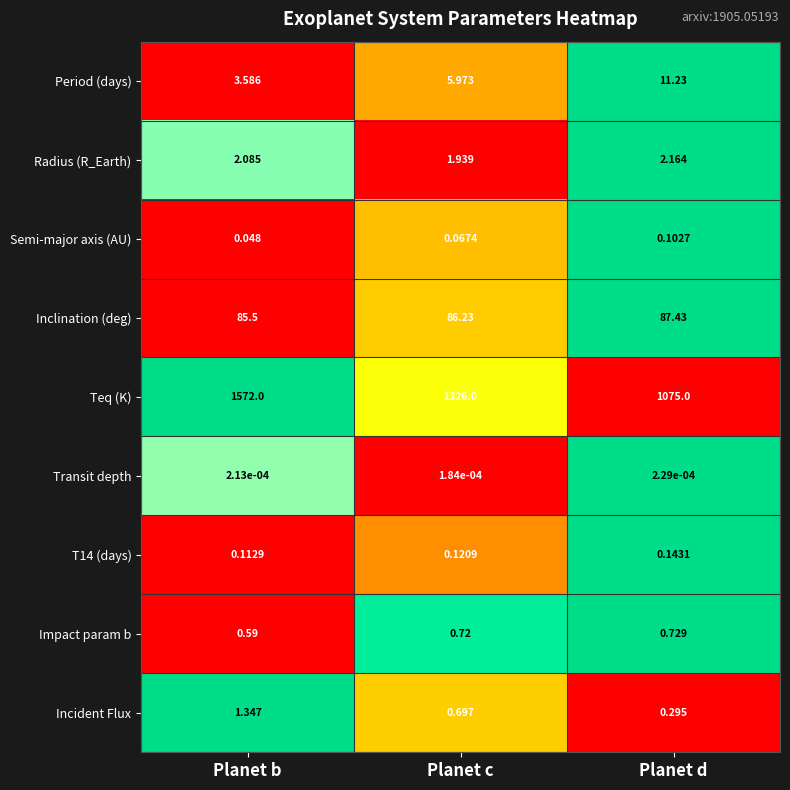

Where does the Period (days) series first go above 5?

Planet c